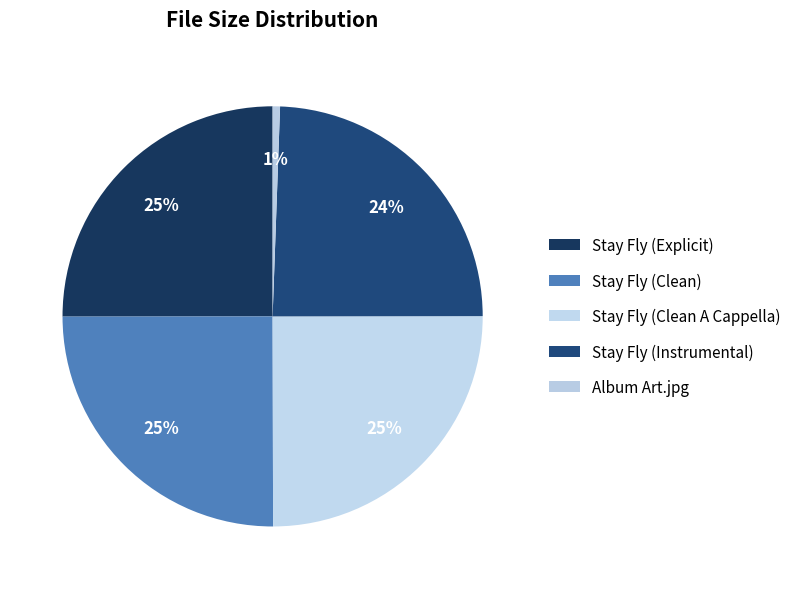

How many slices are in this pie chart?

5